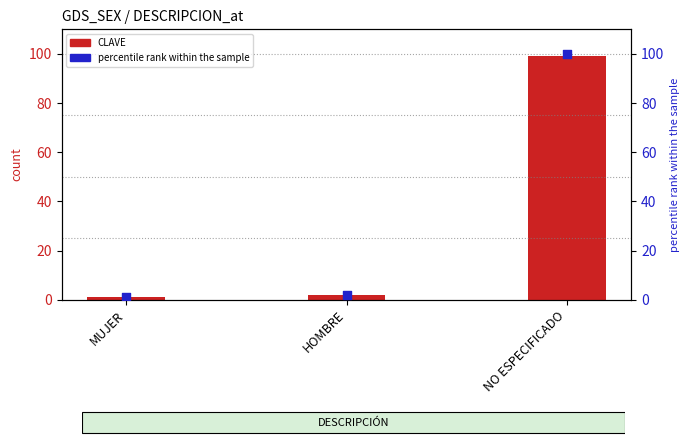

At how many categories does at least one series exceed 87?

1